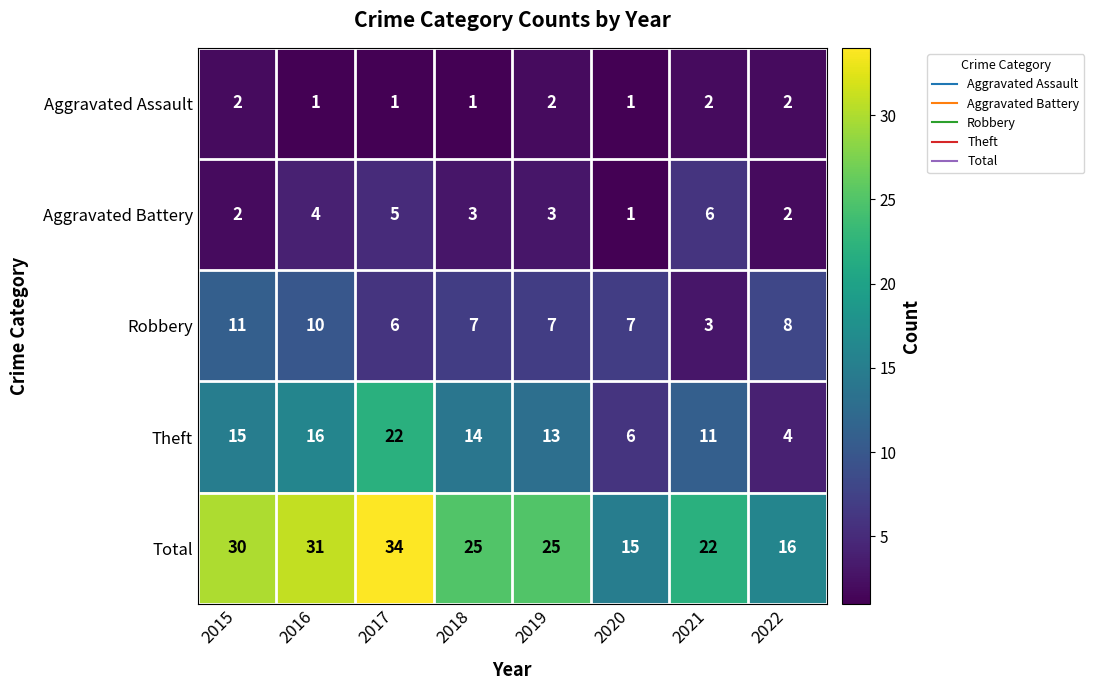

Which series changed the most between 2015 and 2022?

Total